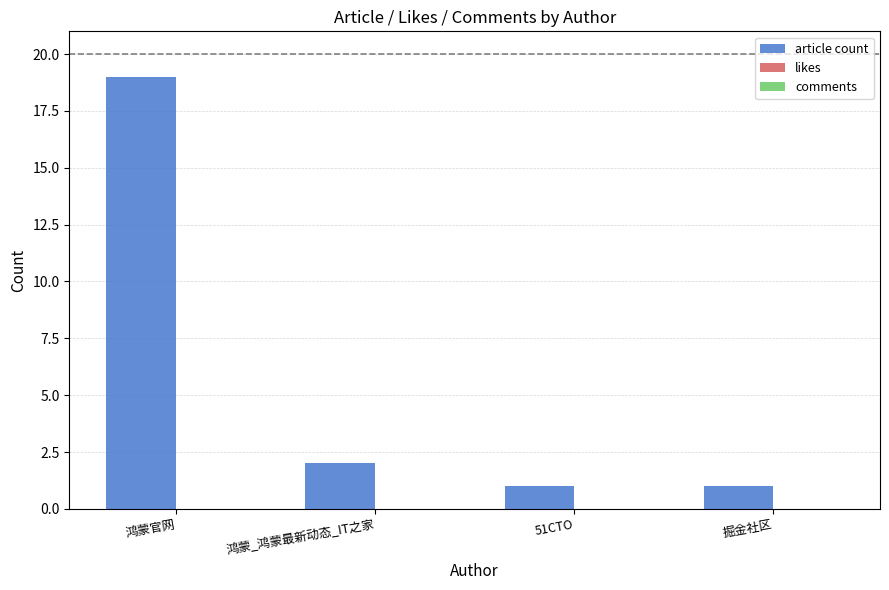

Reading left to right, extract all data points from this chart.

鸿蒙官网=19	鸿蒙_鸿蒙最新动态_IT之家=2	51CTO=1	掘金社区=1